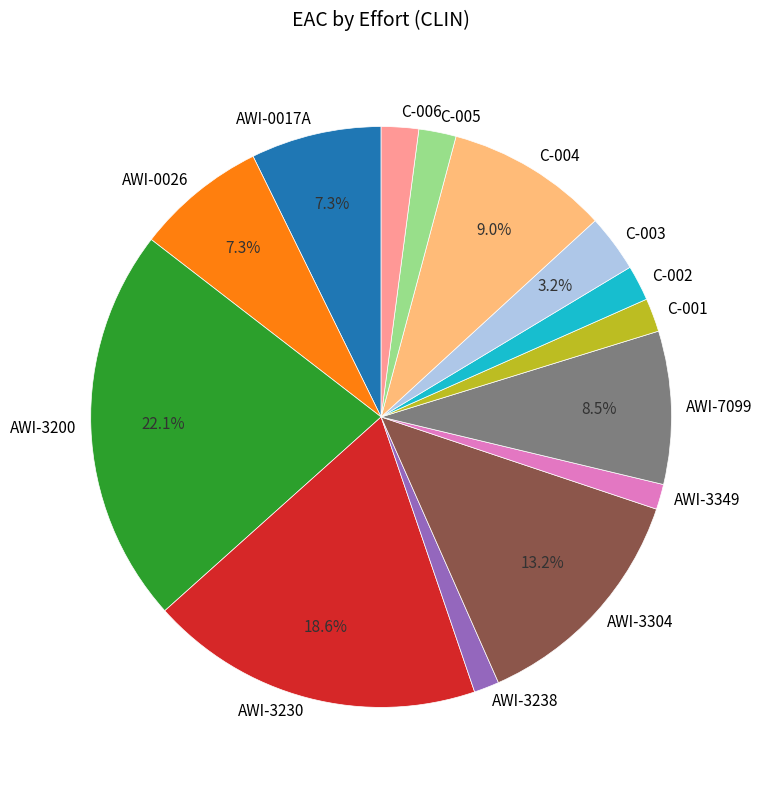

What portion of the pie excludes C-004?

91.0%